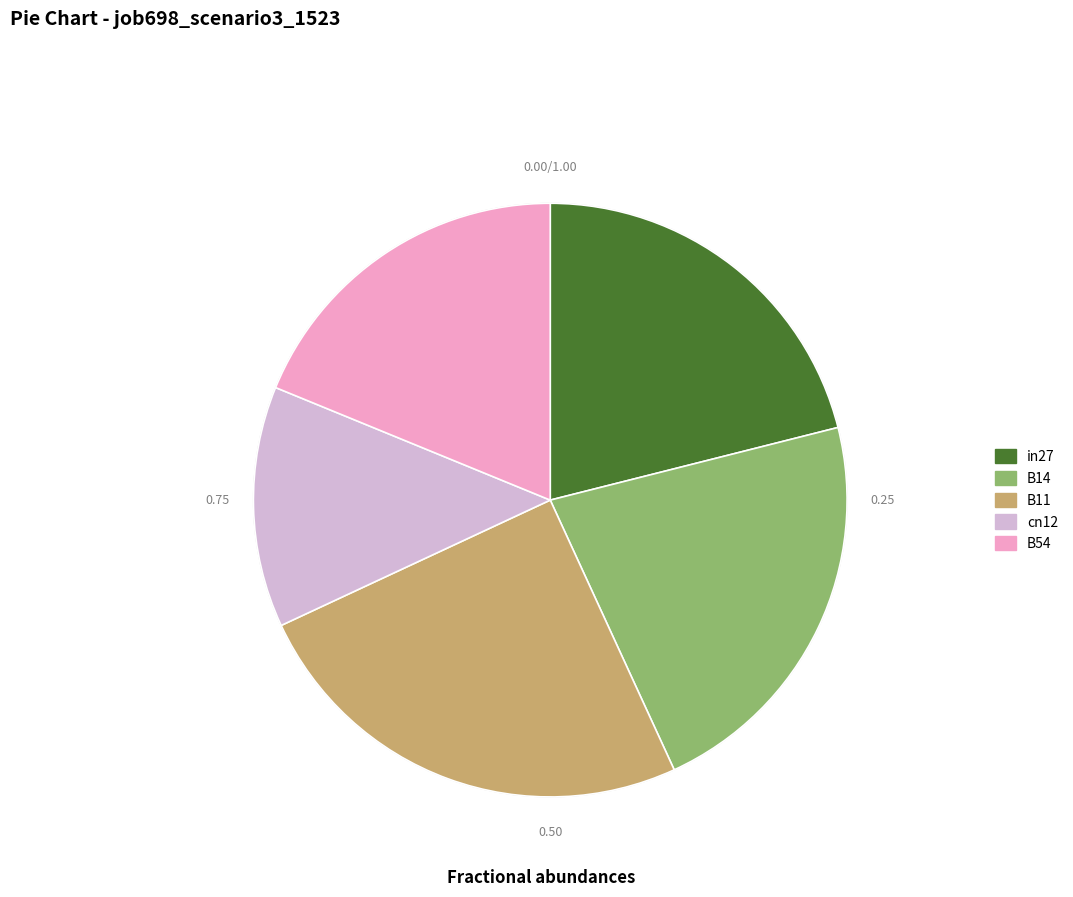

The B14 slice represents 22% of the pie. True or false?

True